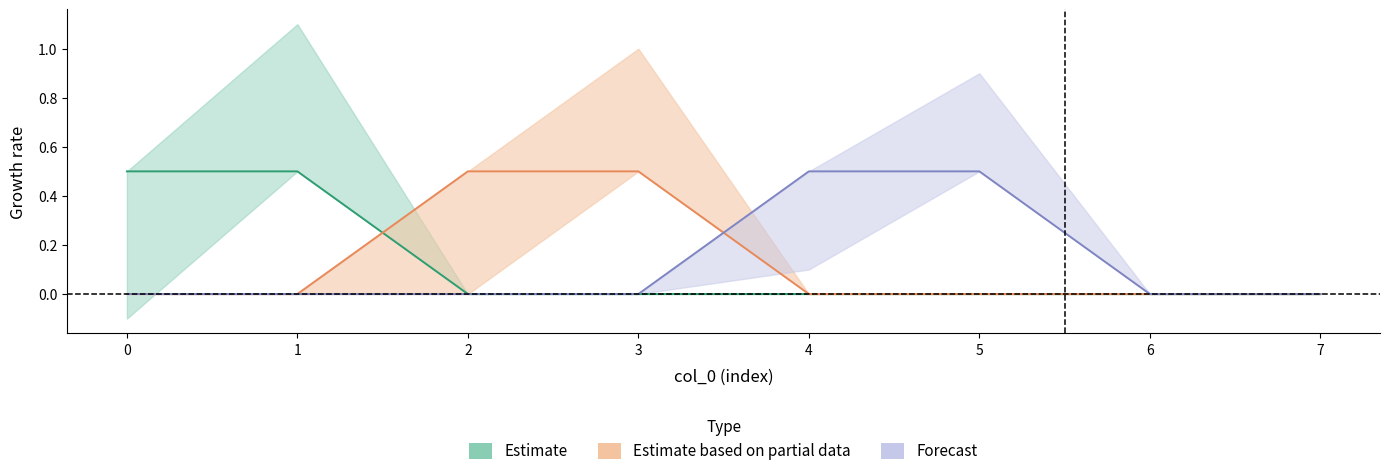

Does the chart display data point markers on the line(s)?

No